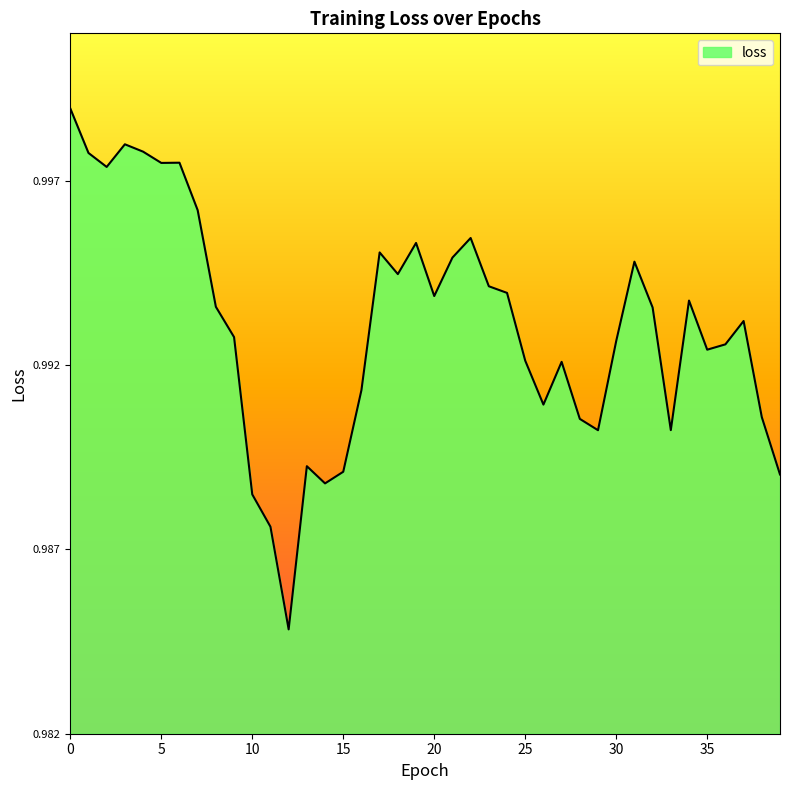

List the labels in order of value, largest first.

0, 3, 4, 1, 6, 5, 2, 7, 22, 19, 17, 21, 31, 18, 23, 24, 20, 34, 8, 32, 37, 9, 30, 36, 35, 25, 27, 16, 26, 38, 28, 33, 29, 13, 15, 39, 14, 10, 11, 12